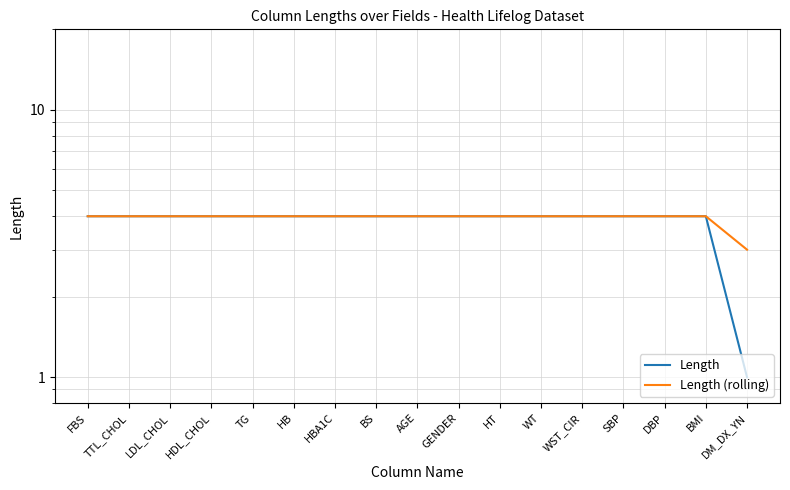

At which category is the sum across all series the highest?

FBS